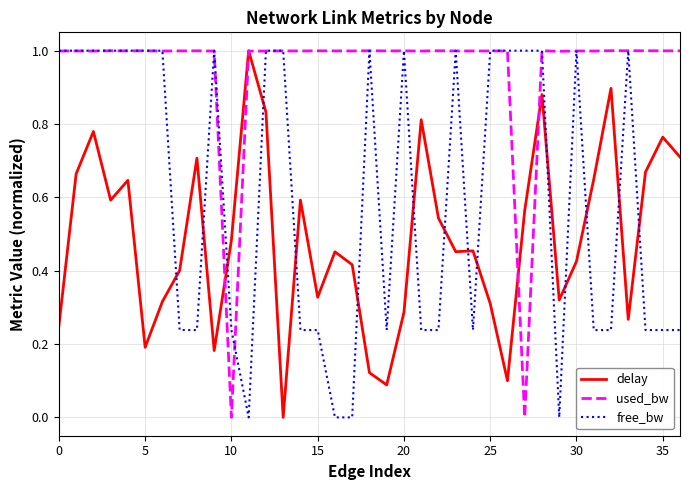

What is the greatest value displayed?

1.0